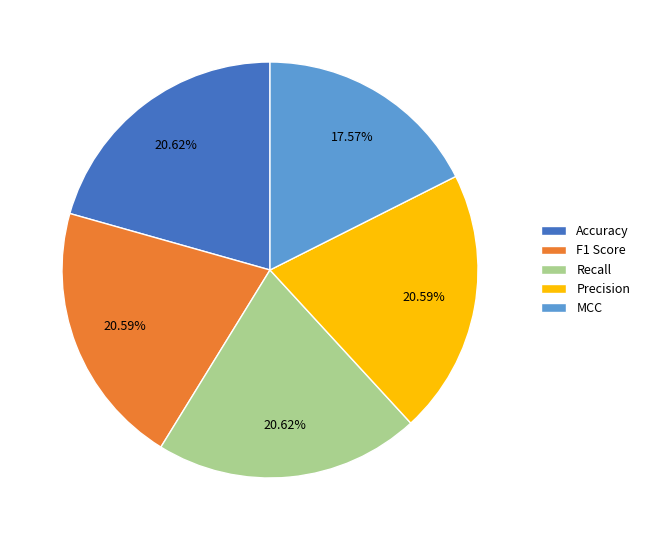

How many segments does this pie chart have?

5